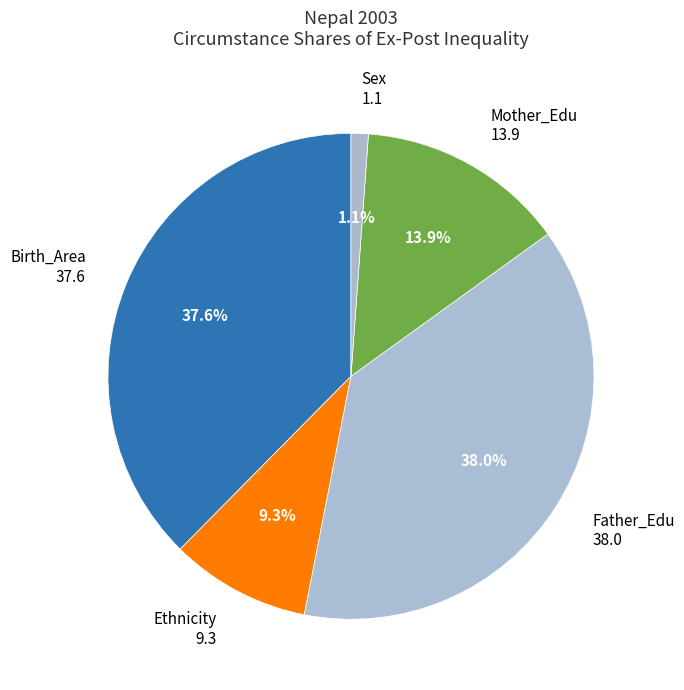

Is Father_Edu the majority of the pie?

No